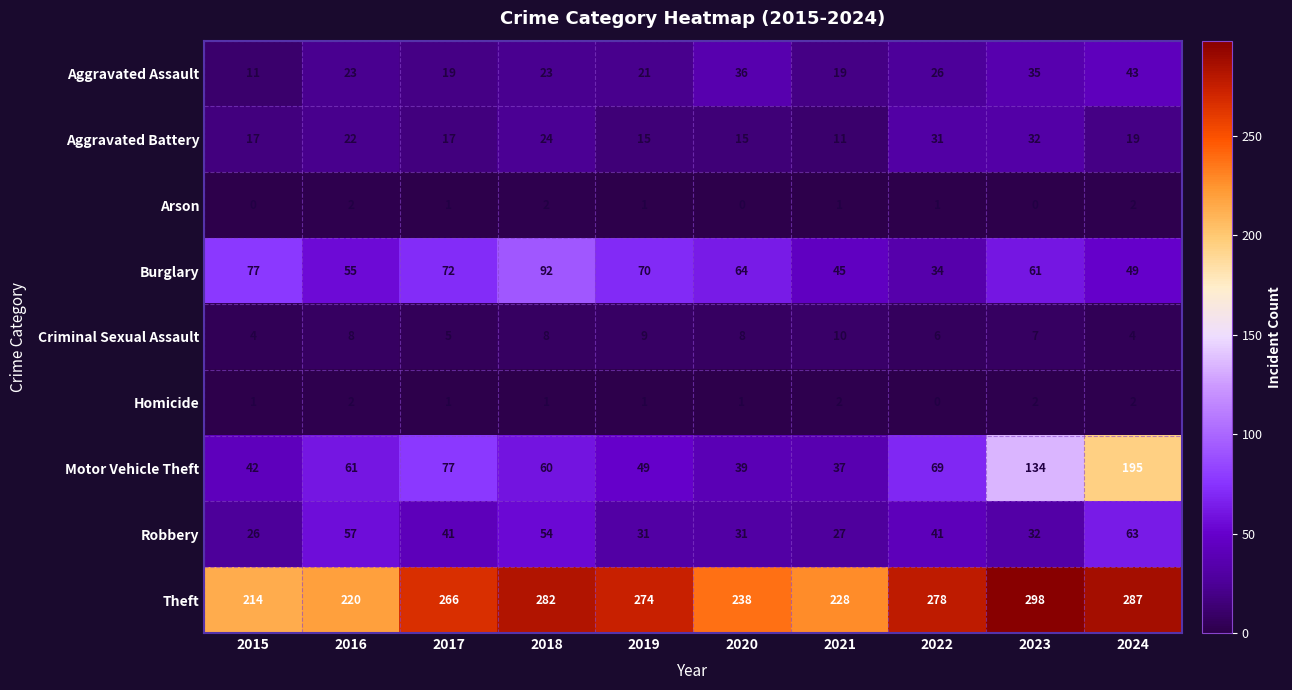

Rank the series at 2020 from highest to lowest value.

Theft, Burglary, Motor Vehicle Theft, Aggravated Assault, Robbery, Aggravated Battery, Criminal Sexual Assault, Homicide, Arson